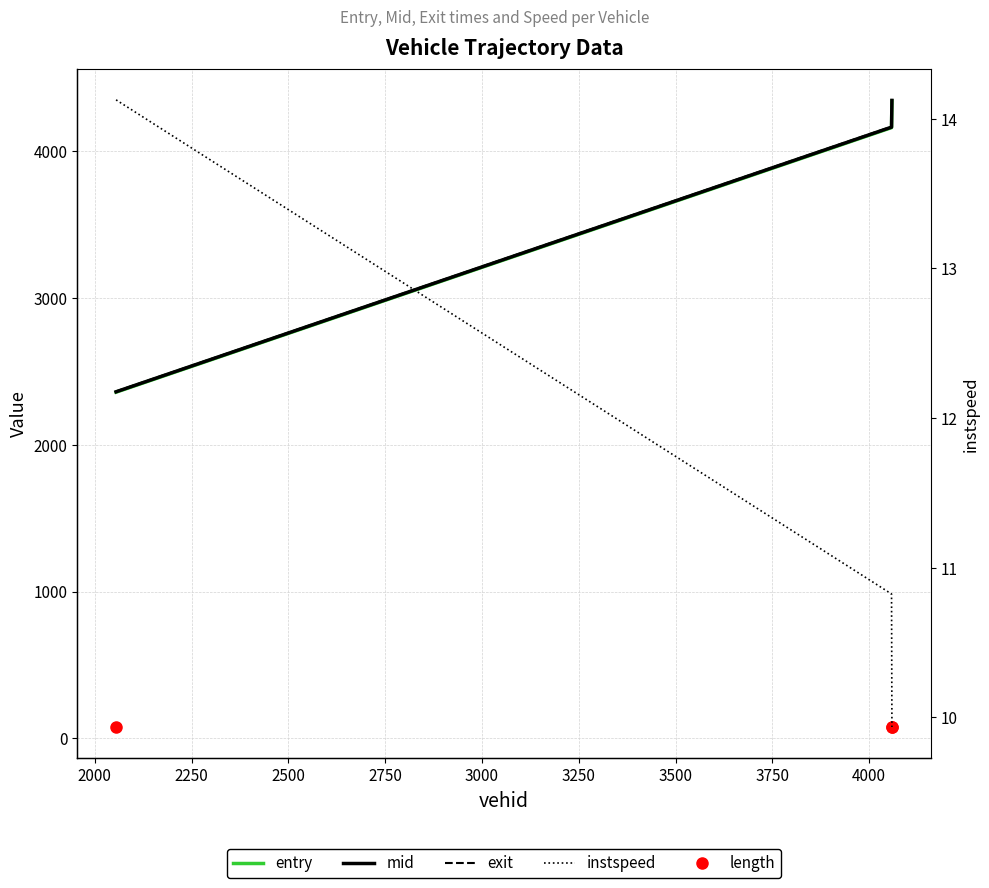

At 2250, list the series in order from largest to smallest.

exit, mid, entry, length, instspeed